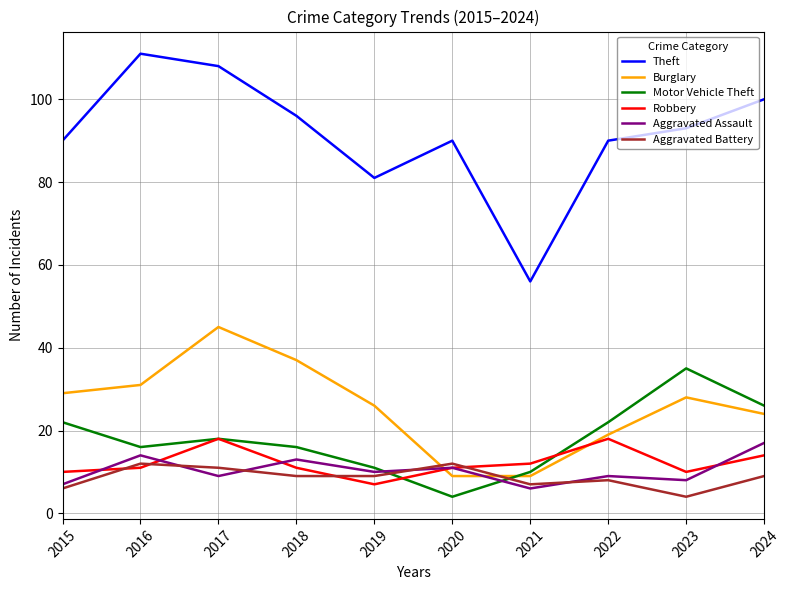

Reading left to right, list all the values displayed in this chart.

Theft: 90	111	108	96	81	90	56	90	93	100
Burglary: 29	31	45	37	26	9	9	19	28	24
Motor Vehicle Theft: 22	16	18	16	11	4	10	22	35	26
Robbery: 10	11	18	11	7	11	12	18	10	14
Aggravated Assault: 7	14	9	13	10	11	6	9	8	17
Aggravated Battery: 6	12	11	9	9	12	7	8	4	9